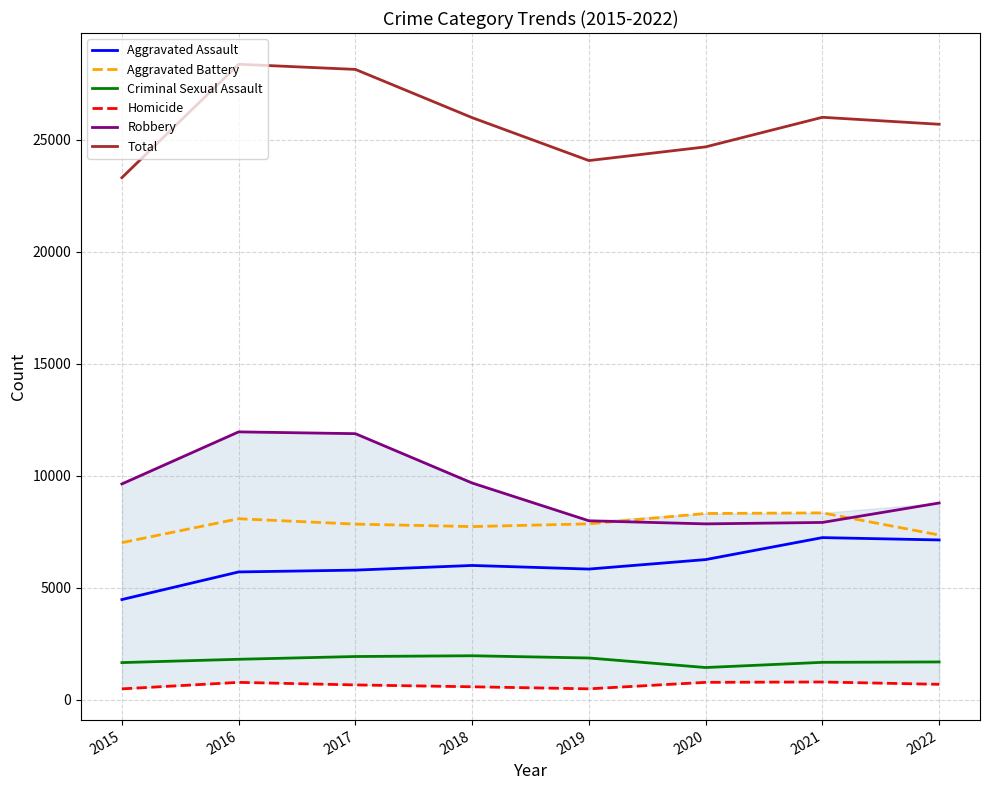

List the series in order of their peak value, lowest first.

Homicide, Criminal Sexual Assault, Aggravated Assault, Aggravated Battery, Robbery, Total